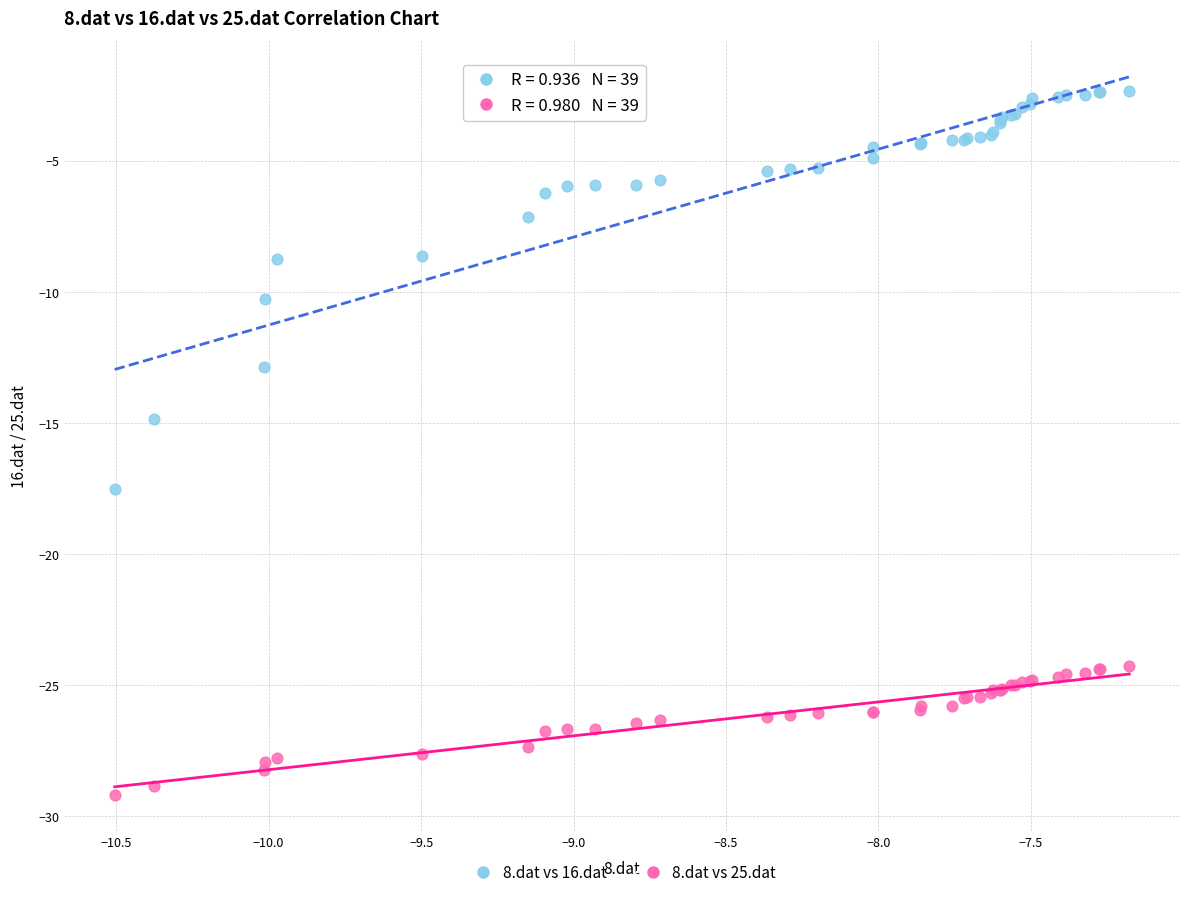

Which series contains the lowest Y value?

8.dat vs 25.dat